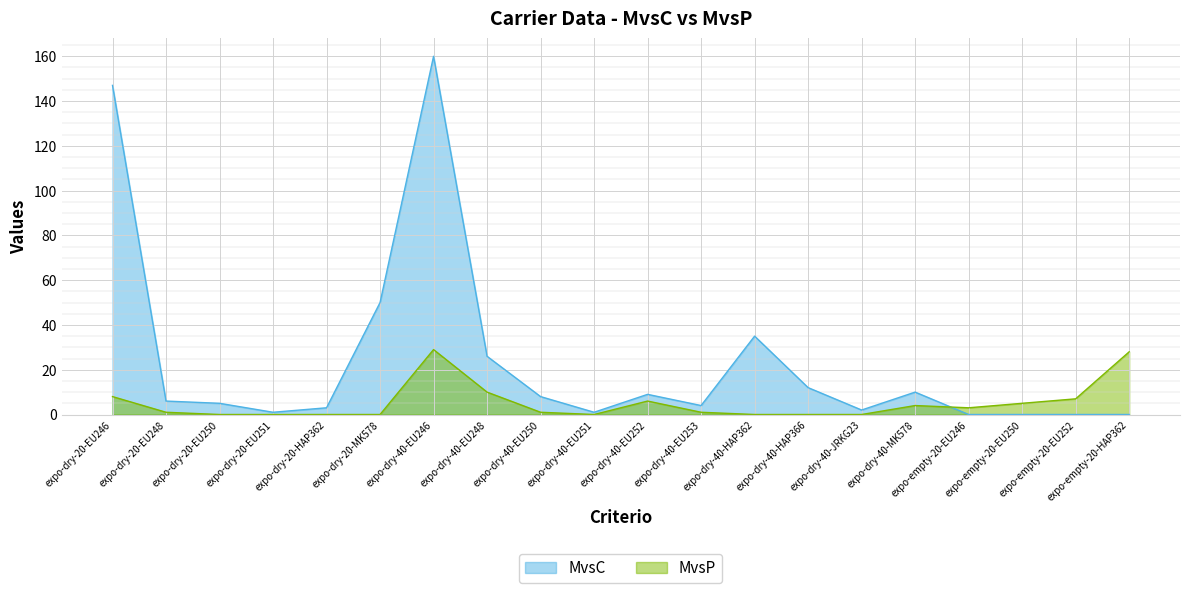

Reading left to right, transcribe all the data shown in this chart.

MvsC: 147	6	5	1	3	50	160	26	8	1	9	4	35	12	2	10	0	0	0	0
MvsP: 8	1	0	0	0	0	29	10	1	0	6	1	0	0	0	4	3	5	7	28